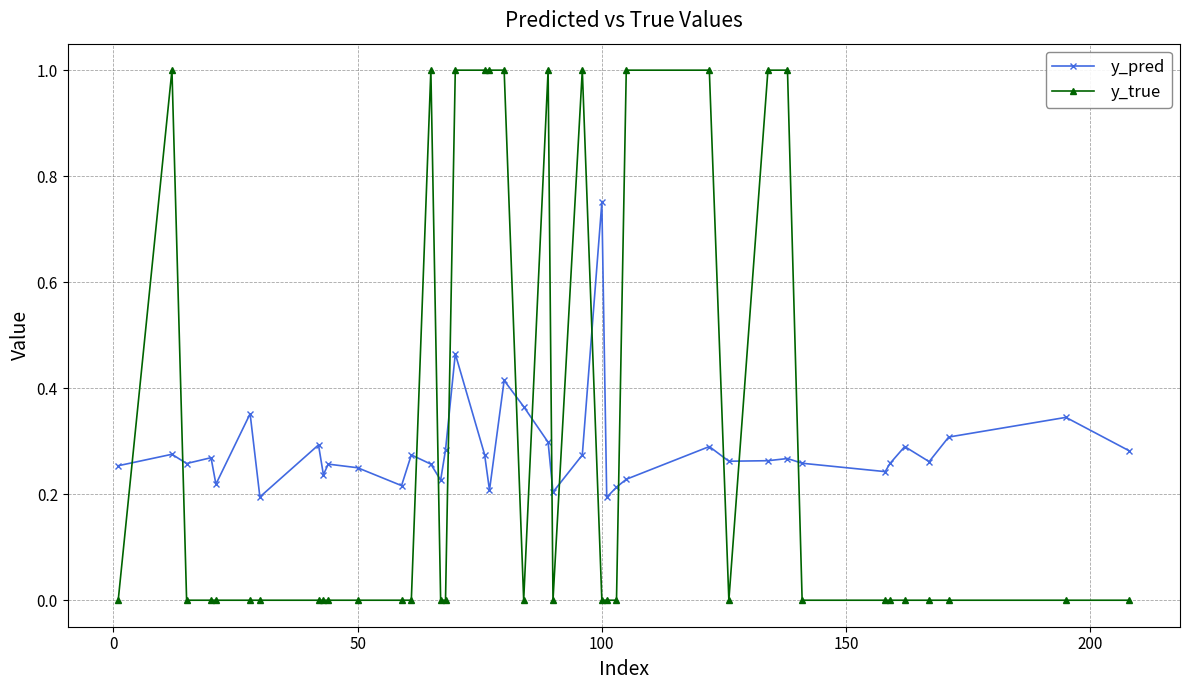

What is the maximum value shown in the chart?

1.0